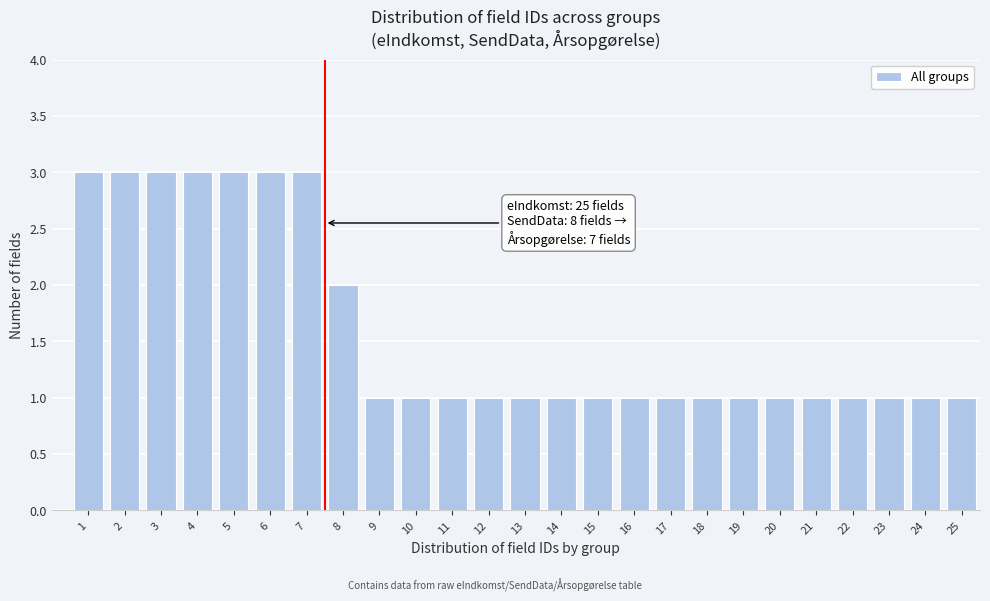

Reading left to right, what are all the values shown in this chart?

3	3	3	3	3	3	3	2	1	1	1	1	1	1	1	1	1	1	1	1	1	1	1	1	1